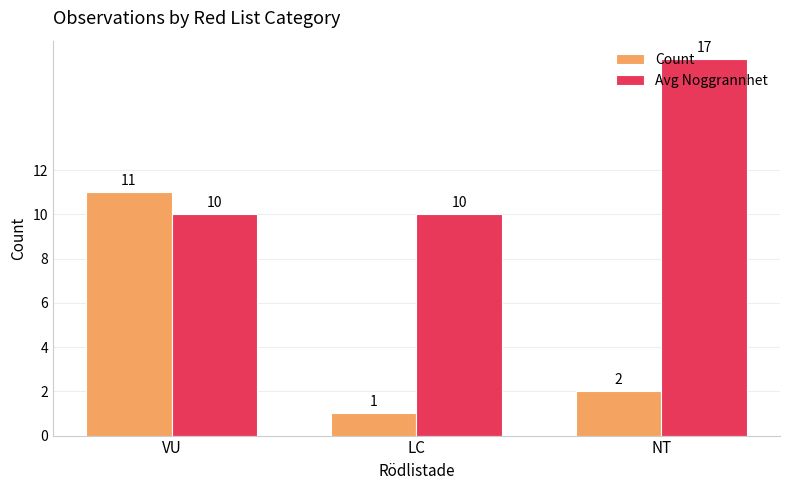

What is the sum of the Avg Noggrannhet values at LC and VU?

20